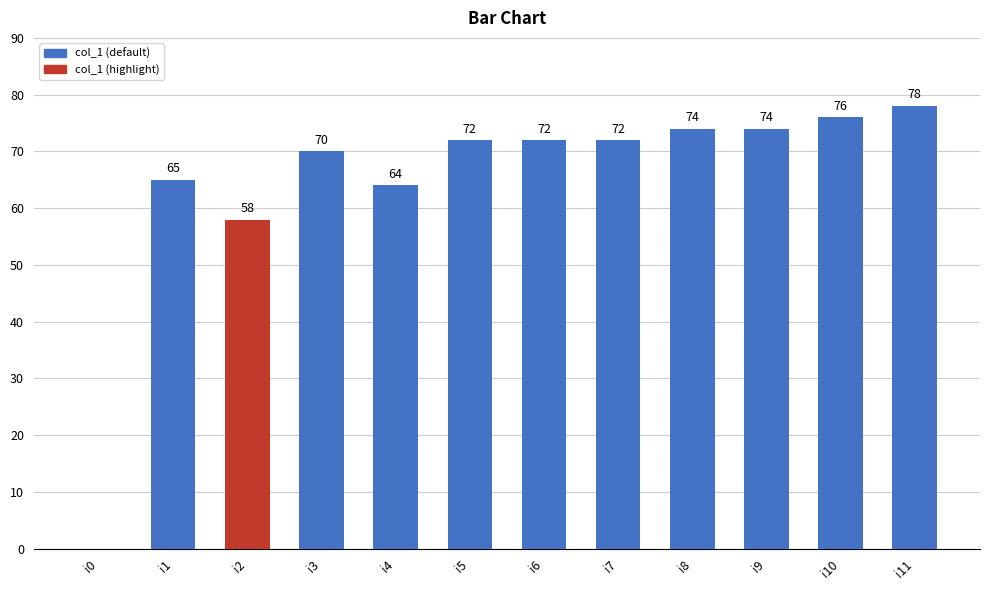

Where is the data nearest to the value 39?

i2